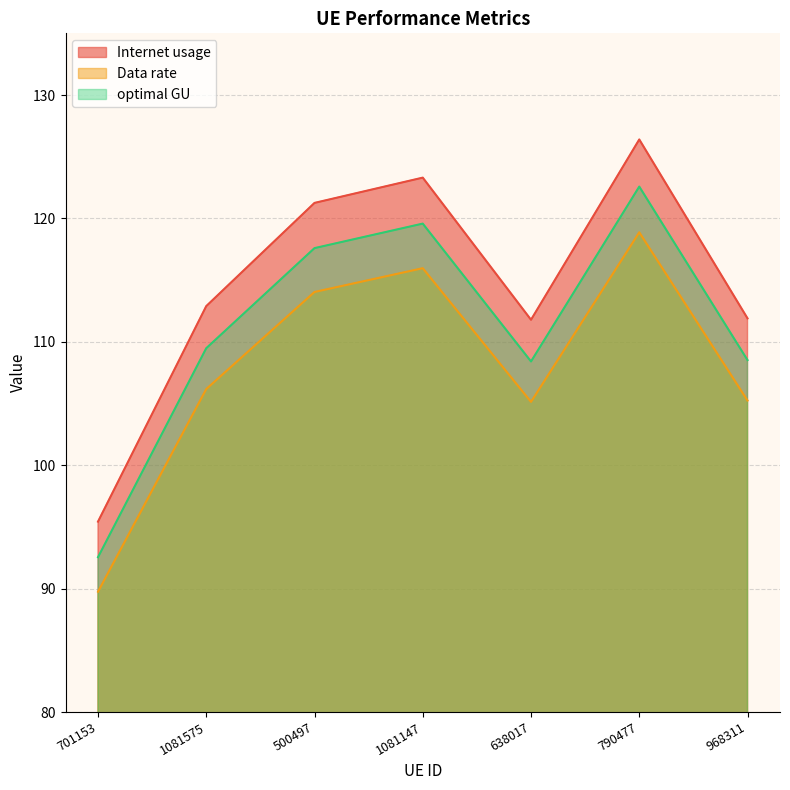

List the series in order of their overall mean, highest first.

Internet usage, optimal GU, Data rate